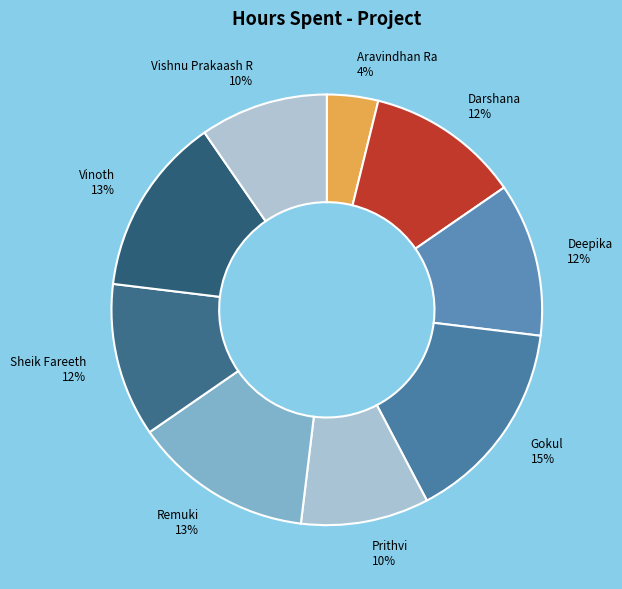

Is it true that Gokul is 28% of the pie?

False